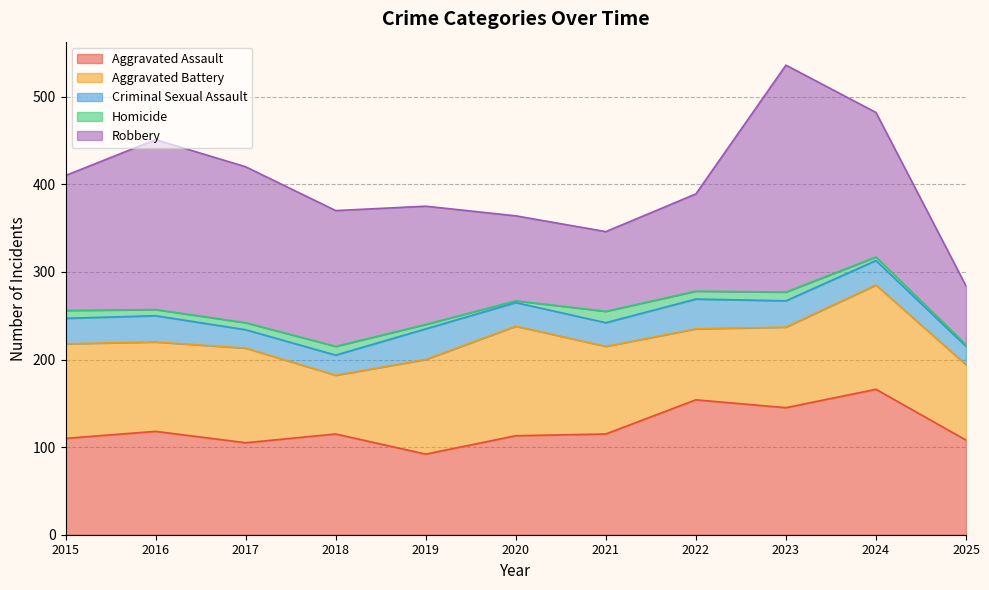

At which label does Criminal Sexual Assault first exceed 28?

2015